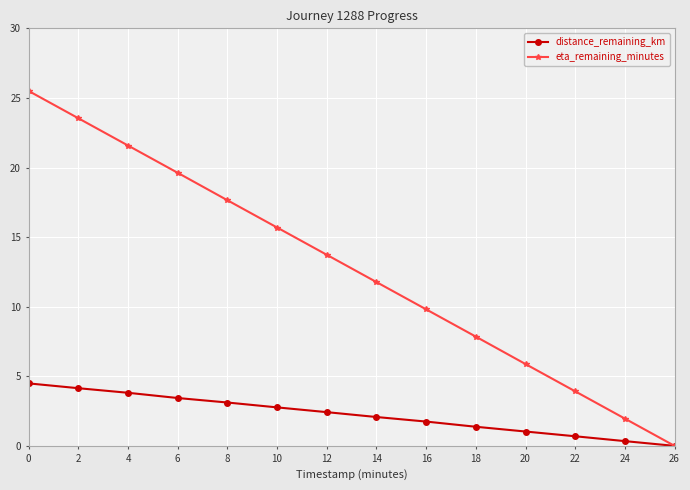

True or false: eta_remaining_minutes has more than 1 points higher than both neighbors.

False